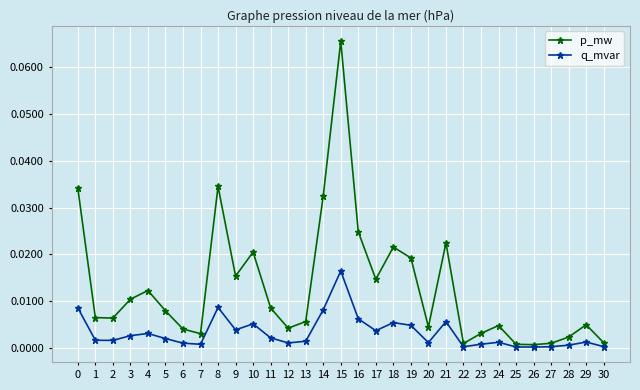

True or false: q_mvar has more than 2 points higher than both neighbors.

True